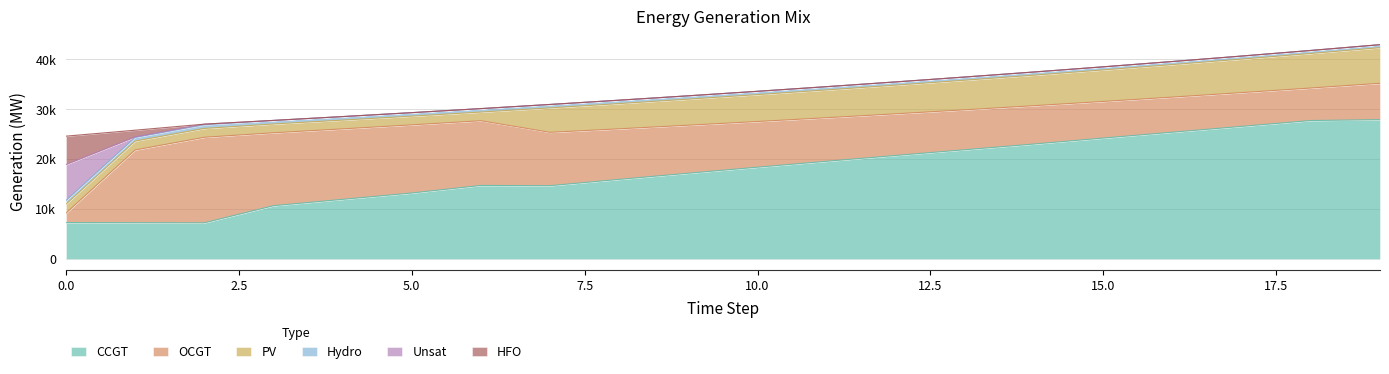

Does the chart have visible grid lines?

Yes